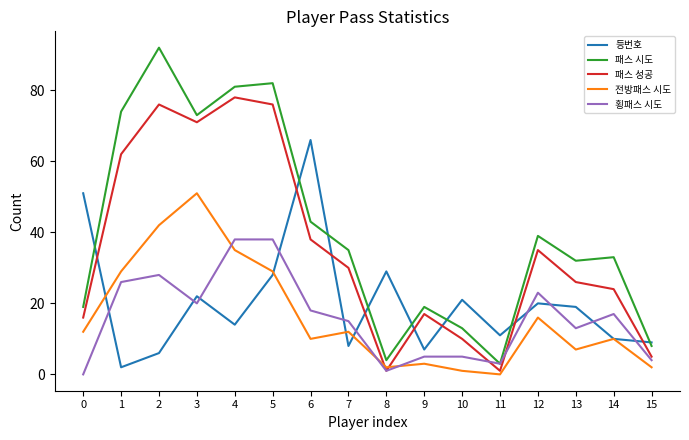

Which series ends up on top after the final intersection of 횡패스 시도 and 패스 성공?

패스 성공